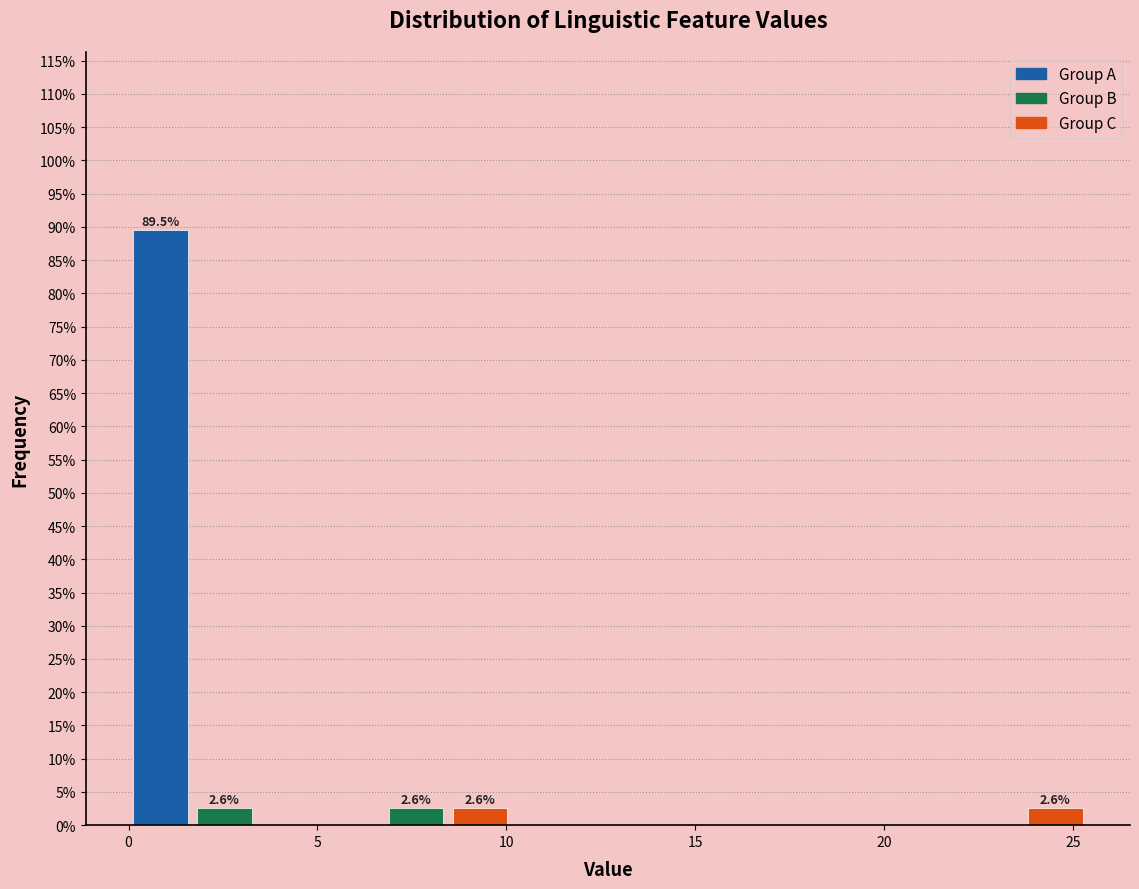

Around what value on the x-axis is the tallest bar? Give the approximate position of its centre, as read against the axis.

1.0